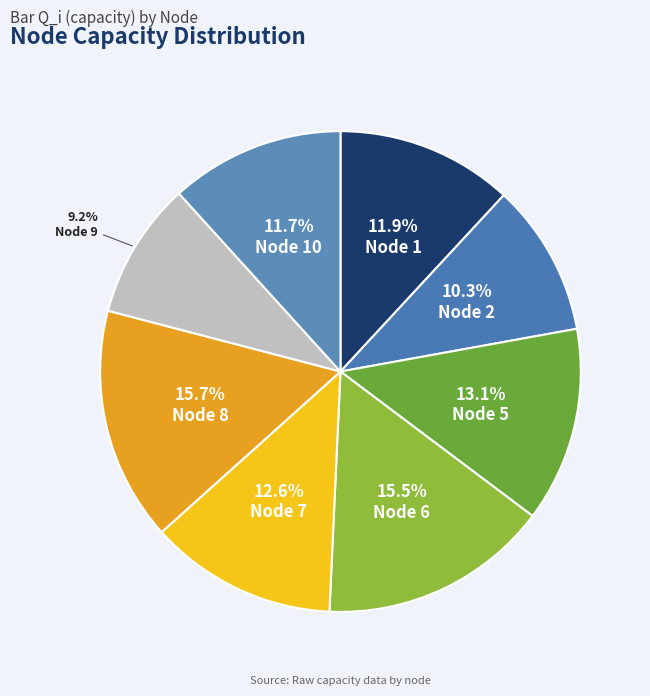

How much of the chart is everything except Node 7?

87.4%